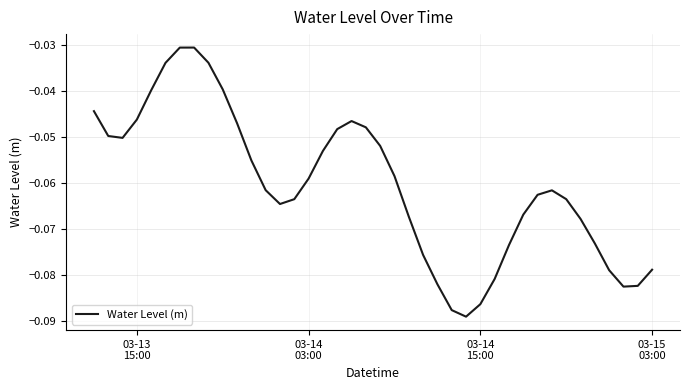

How many lines are shown in the chart?

1